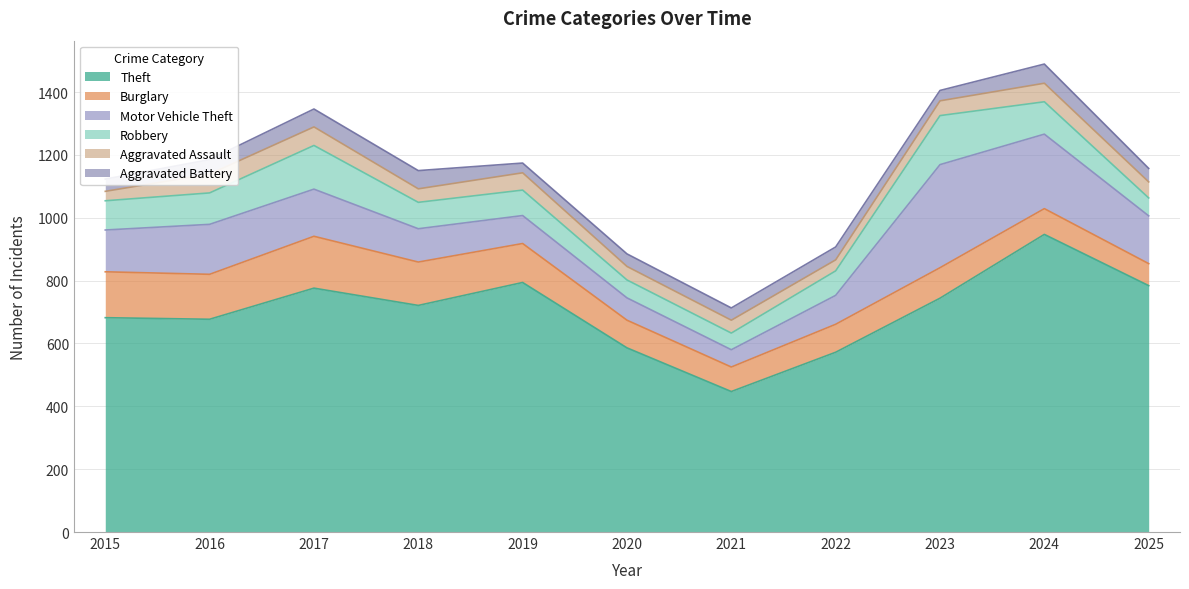

True or false: Aggravated Assault has a value of 51 at 2025.

True